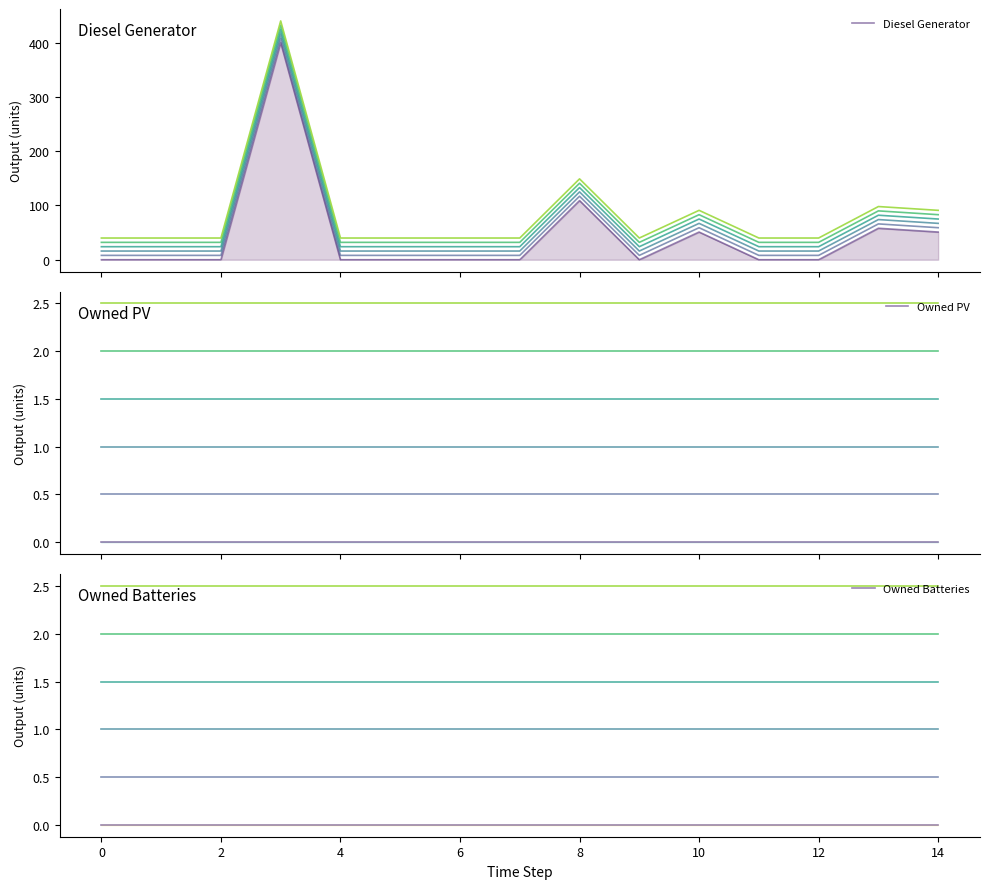

Rank the series by their maximum value, from highest to lowest.

Diesel Generator, Owned PV, Owned Batteries